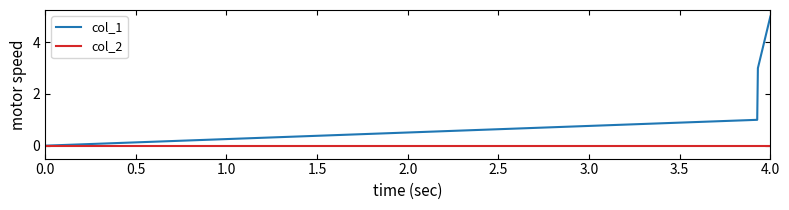

Which series has the largest total across all categories?

col_1